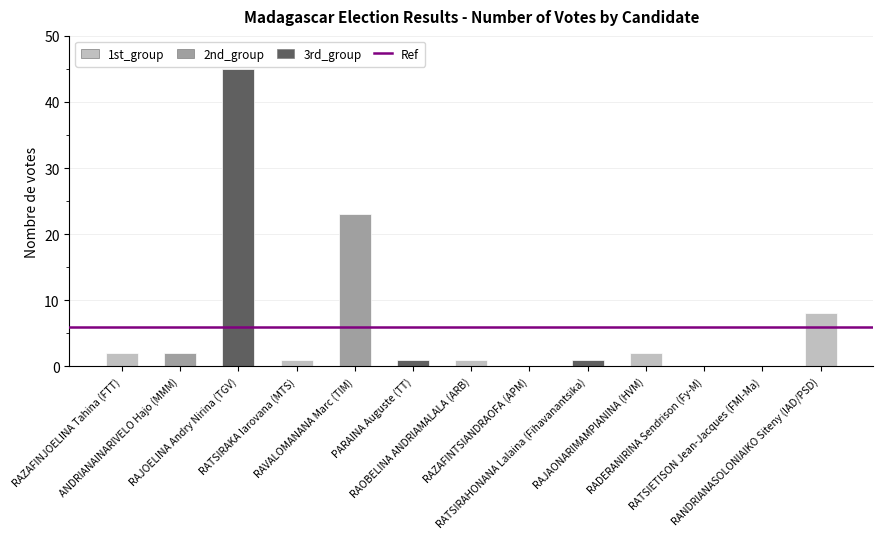

What is the greatest value displayed?

45